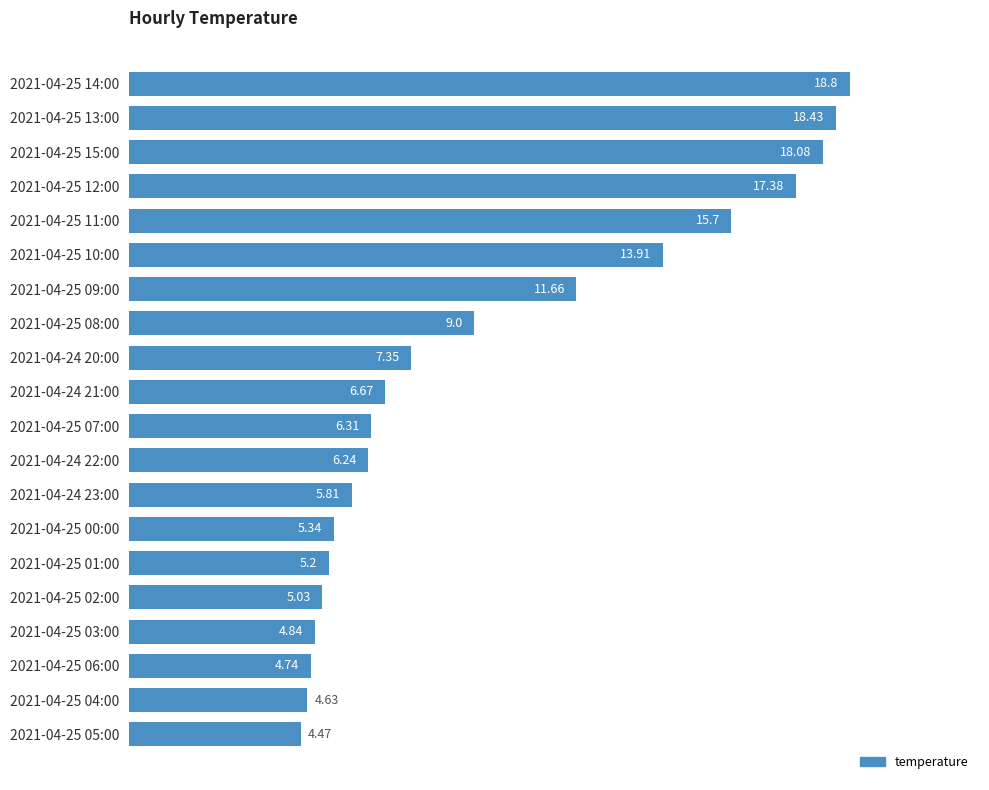

List the labels in order of value, largest first.

2021-04-25 14:00, 2021-04-25 13:00, 2021-04-25 15:00, 2021-04-25 12:00, 2021-04-25 11:00, 2021-04-25 10:00, 2021-04-25 09:00, 2021-04-25 08:00, 2021-04-24 20:00, 2021-04-24 21:00, 2021-04-25 07:00, 2021-04-24 22:00, 2021-04-24 23:00, 2021-04-25 00:00, 2021-04-25 01:00, 2021-04-25 02:00, 2021-04-25 03:00, 2021-04-25 06:00, 2021-04-25 04:00, 2021-04-25 05:00